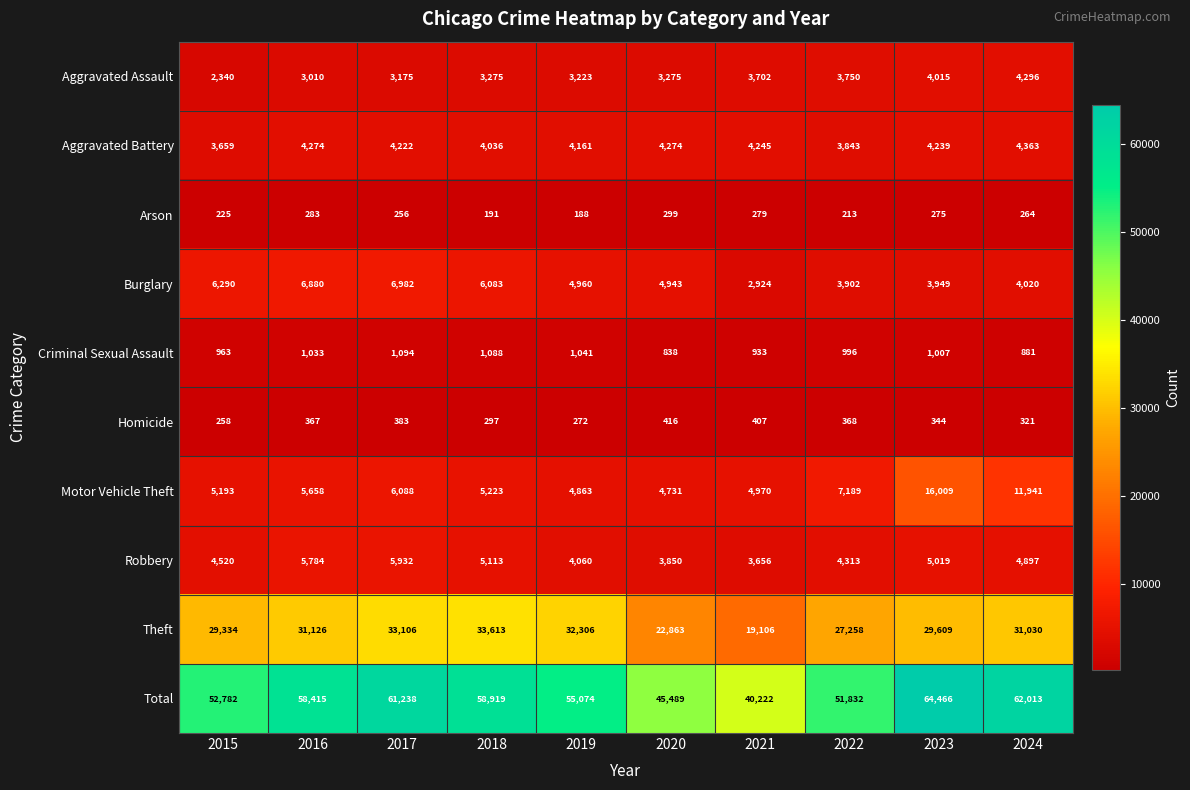

Count the number of data series in this chart.

10